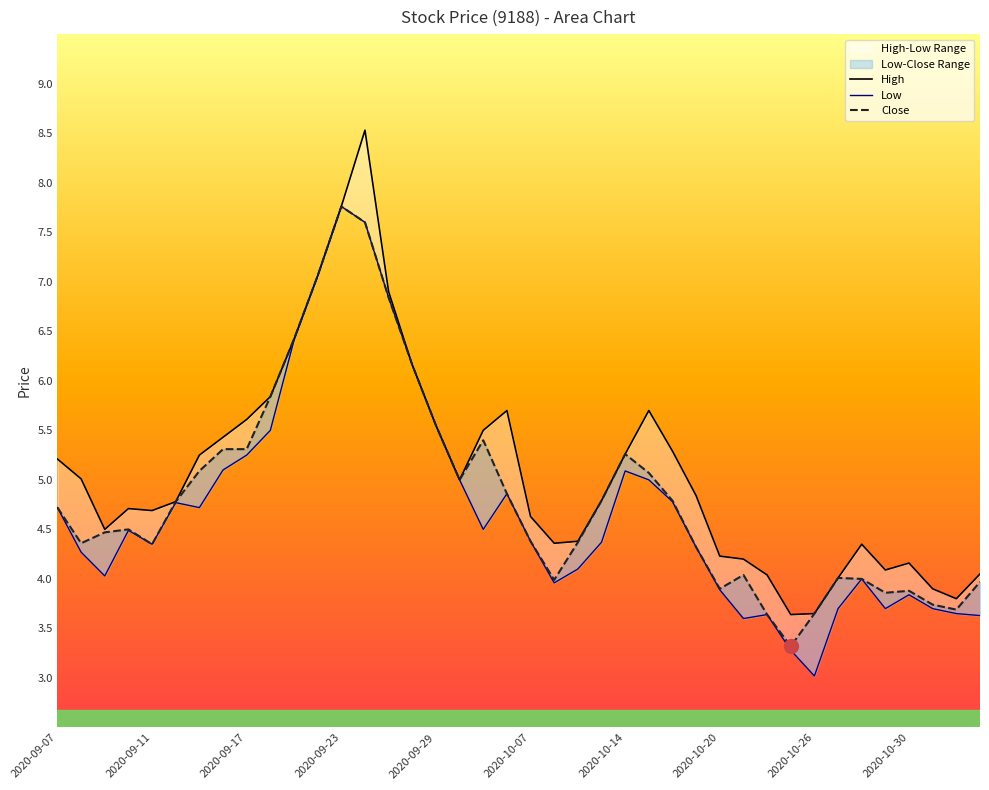

What is the spread (max minus min) of values at 2020-10-26?

0.6